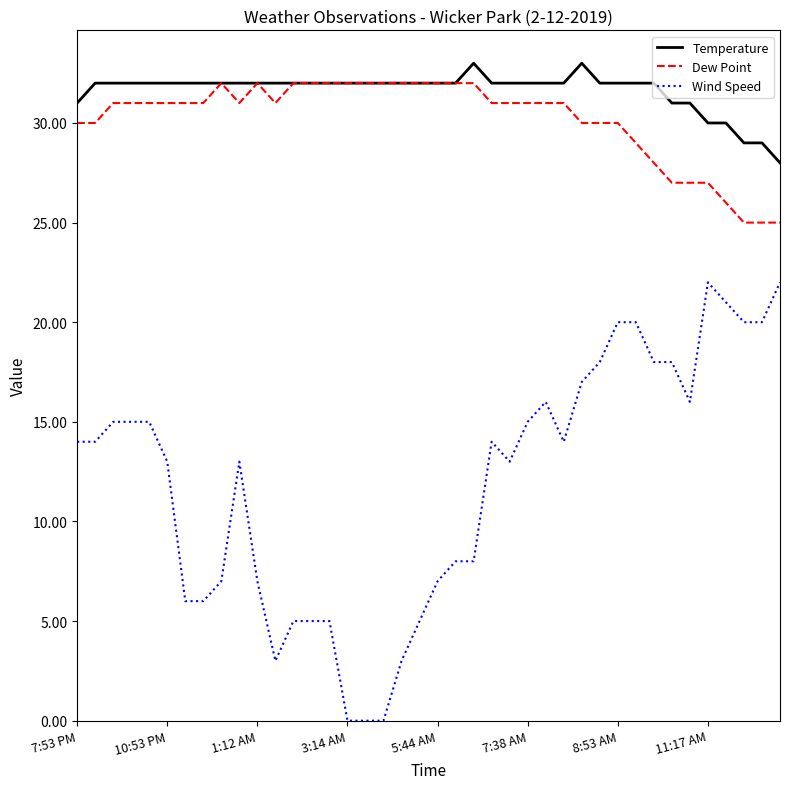

Which series has the largest range (max minus min)?

Wind Speed